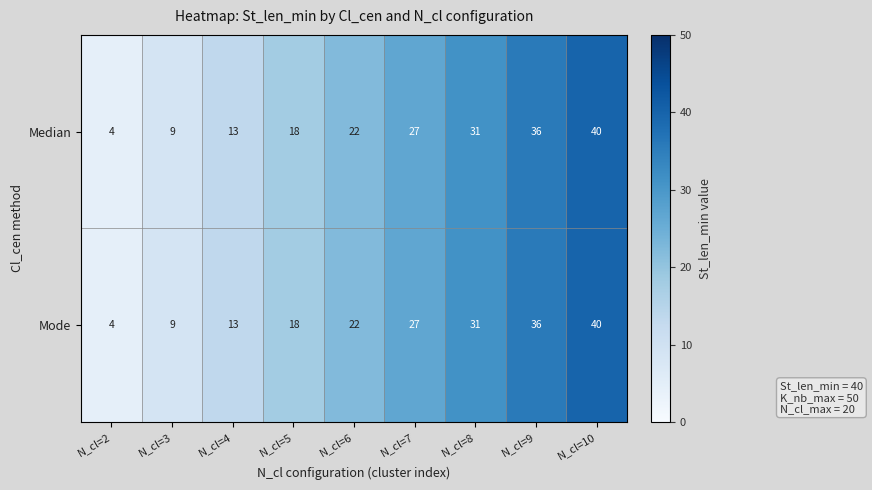

At which category does the chart reach its minimum across all series?

N_cl=2